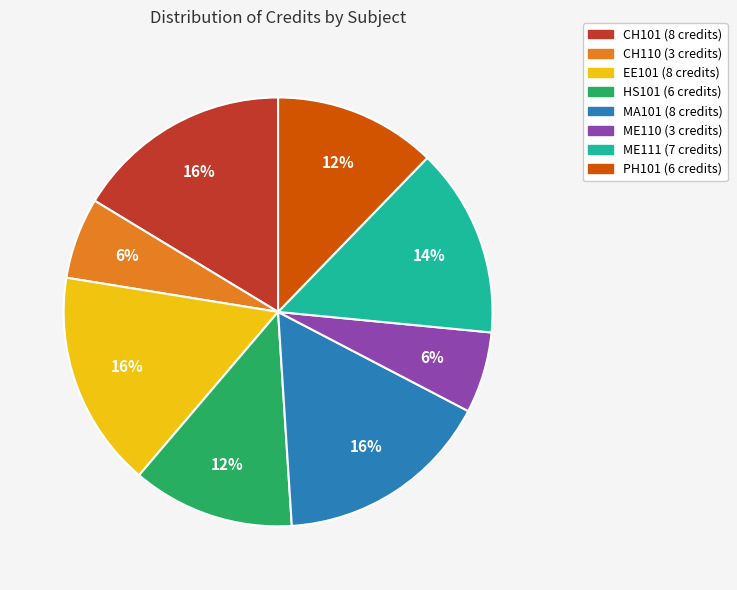

What percentage is the ME110 slice, to the nearest percent?

6%